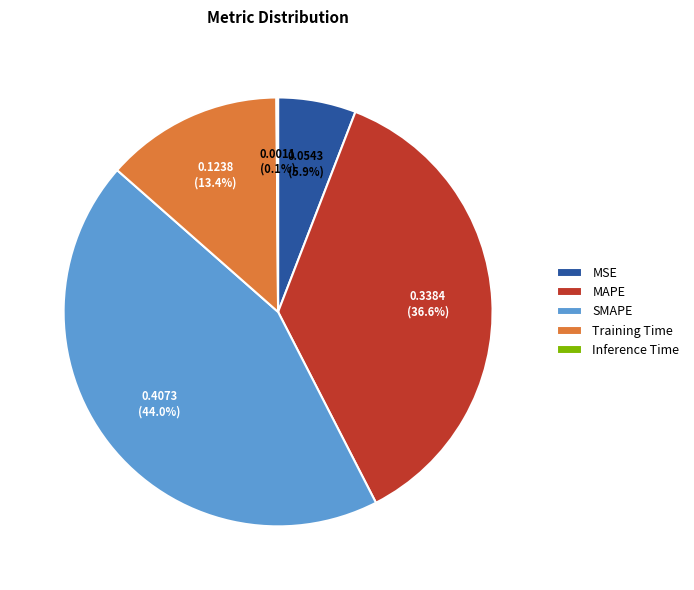

What is the largest slice in the pie chart?

SMAPE